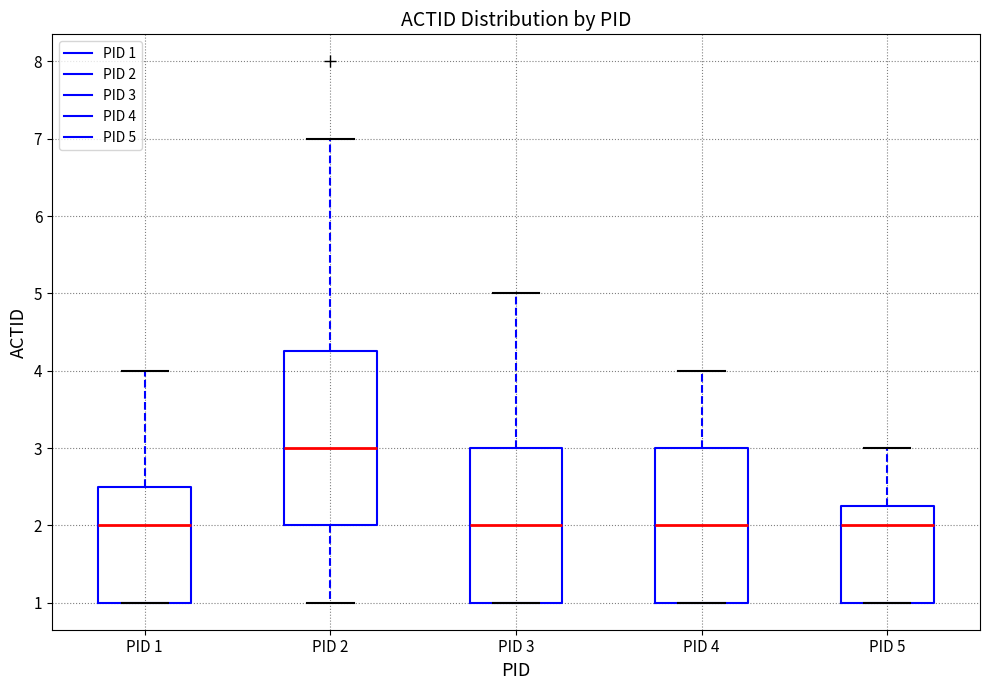

Where is the upper edge of the box for PID 5 on the y-axis? The values are not printed on the chart, so give them approximately, as read against the axis.

2.3